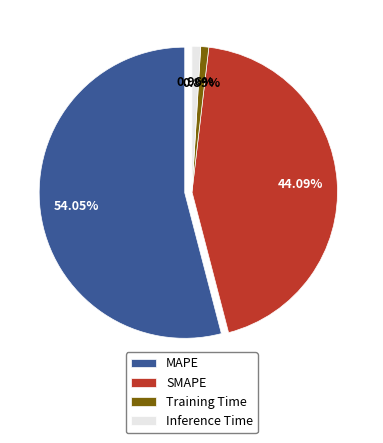

To the nearest percent, what is the average slice percentage?

25%